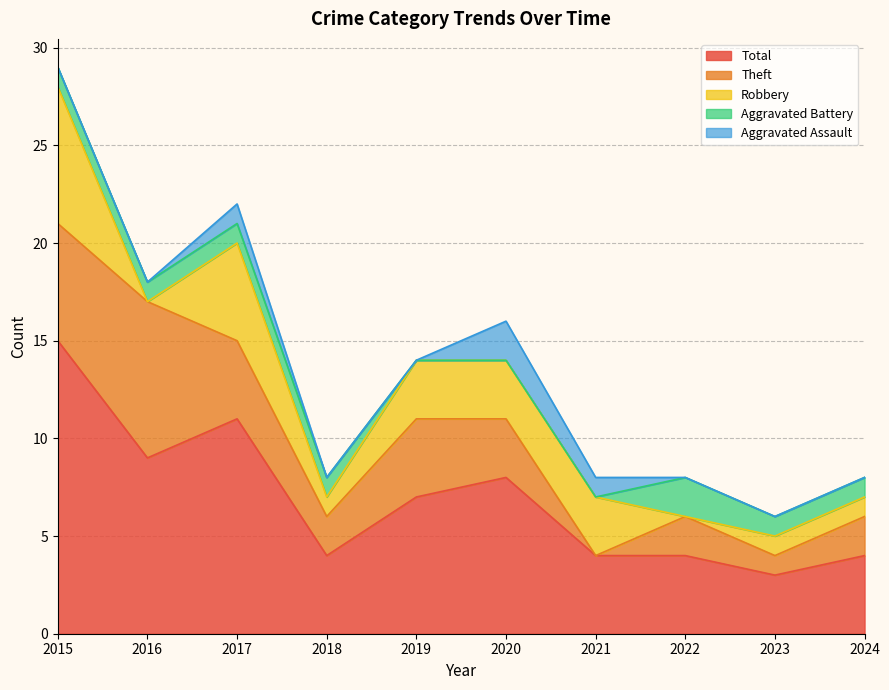

Does the chart display data point markers on the line(s)?

No